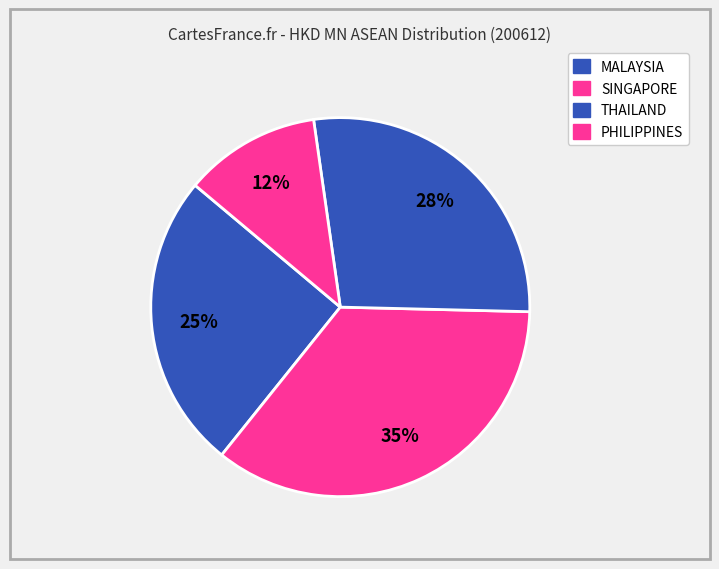

Which slice is the largest?

SINGAPORE